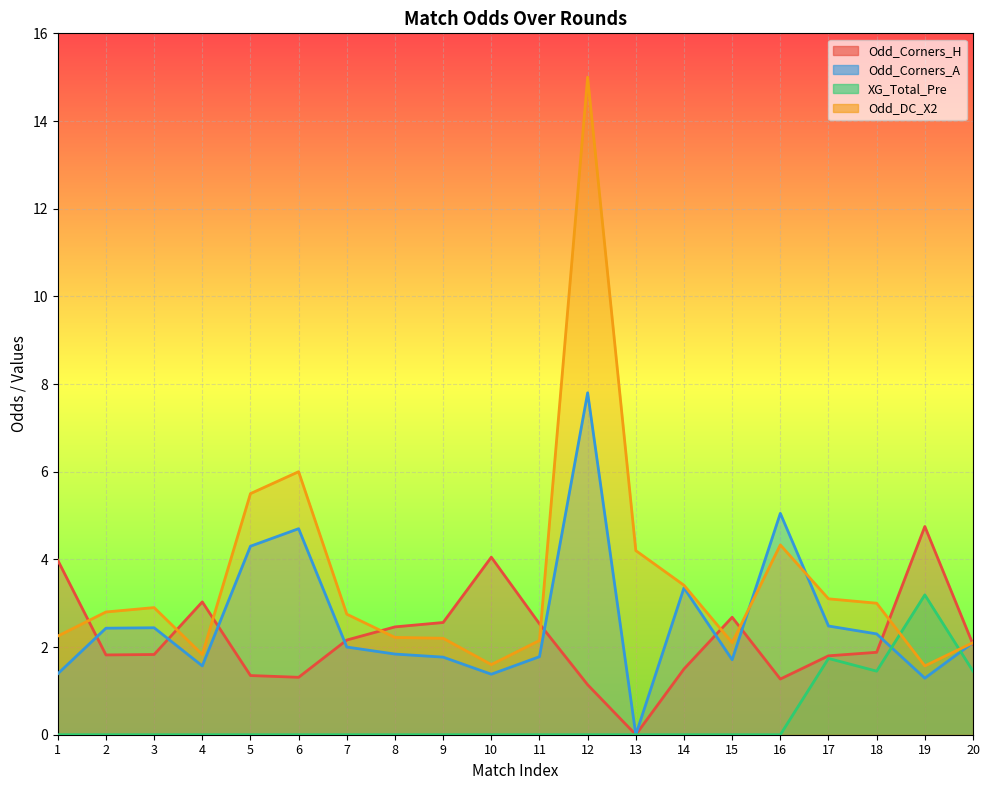

What is the value of the Odd_DC_X2 point at the 12th from the left?

15.0